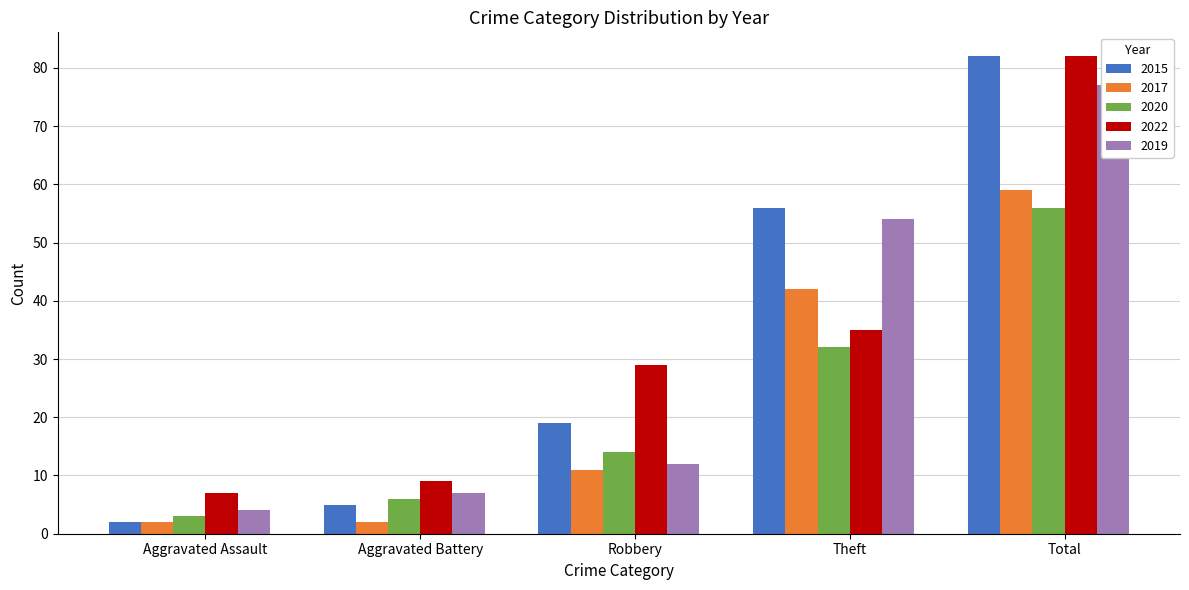

How many distinct data groups are displayed?

5